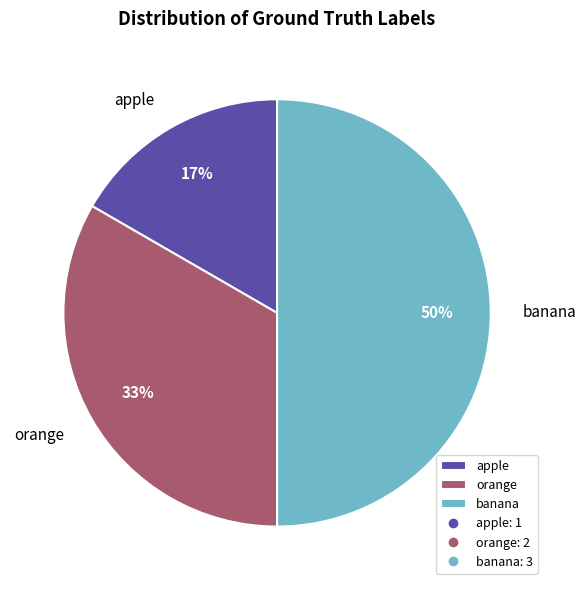

What is the ratio of the value at banana to the value at orange?

1.5